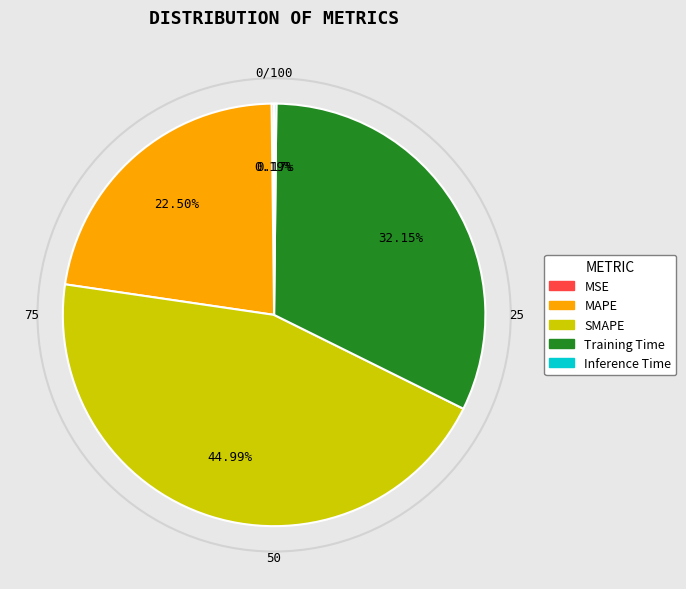

What is the ratio of the value at SMAPE to the value at Training Time?

1.4